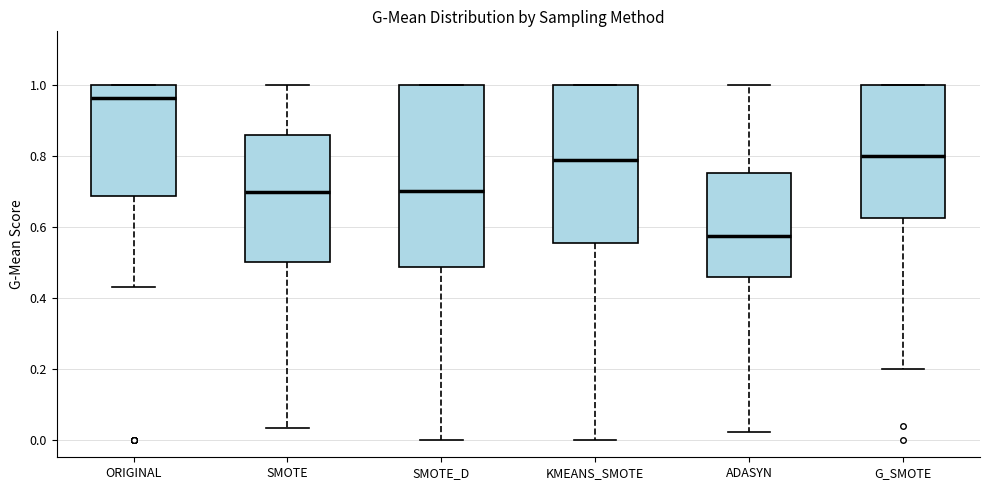

Reading left to right, transcribe this box plot: for each box, give where its median line is, the range the box spans, and where its two whiskers end, as read against the y-axis. The values are not printed on the chart, so give them approximately, as read against the axis.

ORIGINAL: median 0.96, box 0.68 to 1.00, whiskers 0.42 to 1.00
SMOTE: median 0.70, box 0.50 to 0.86, whiskers 0.04 to 1.00
SMOTE_D: median 0.70, box 0.48 to 1.00, whiskers 0.00 to 1.00
KMEANS_SMOTE: median 0.78, box 0.56 to 1.00, whiskers 0.00 to 1.00
ADASYN: median 0.58, box 0.46 to 0.76, whiskers 0.02 to 1.00
G_SMOTE: median 0.80, box 0.62 to 1.00, whiskers 0.20 to 1.00